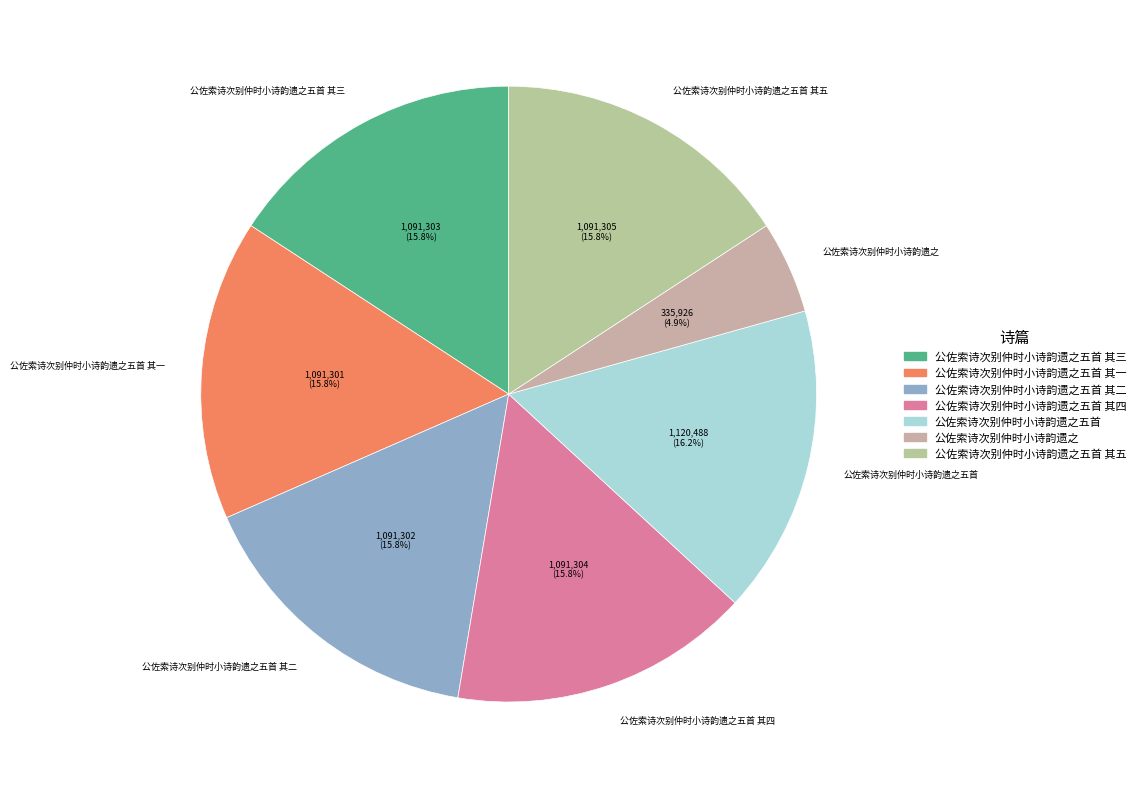

Count the number of slices in the pie.

7